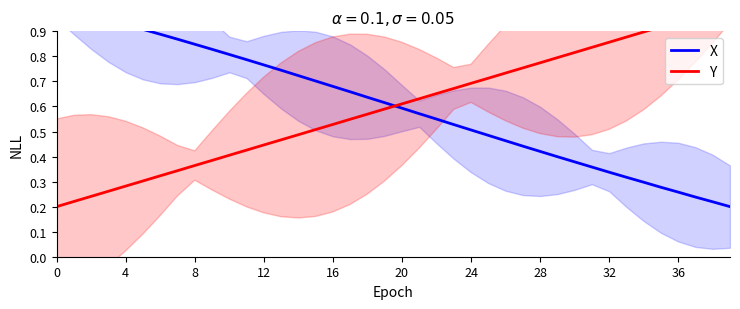

What is the difference between the second highest and minimum values in the Y series?

0.8